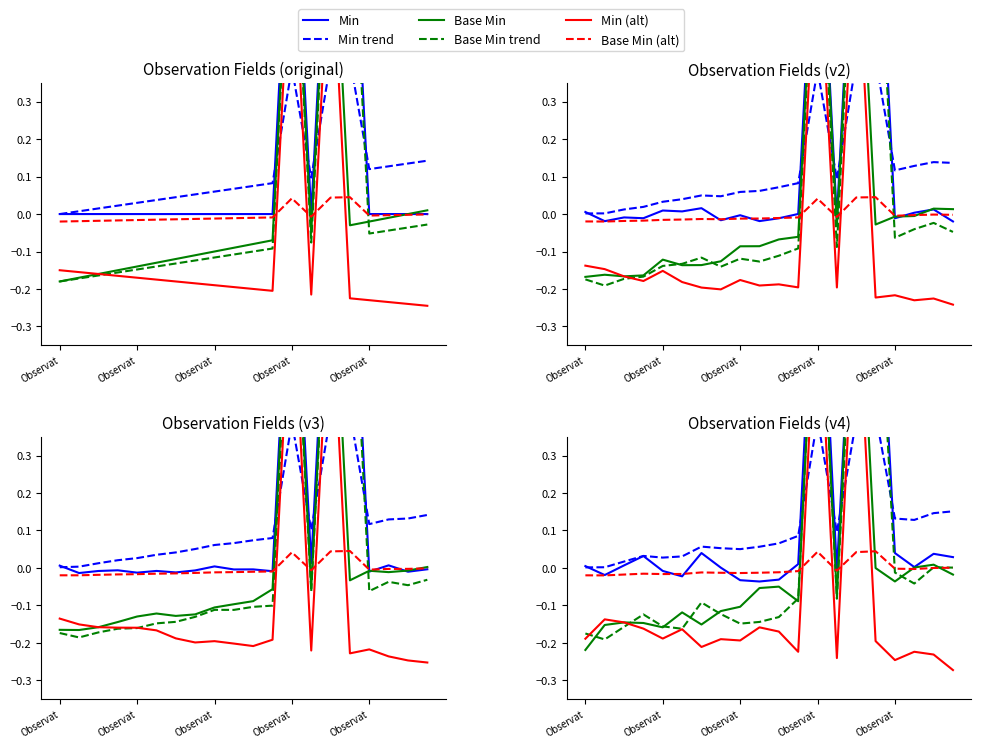

What is the minimum value shown in the chart?

-0.3